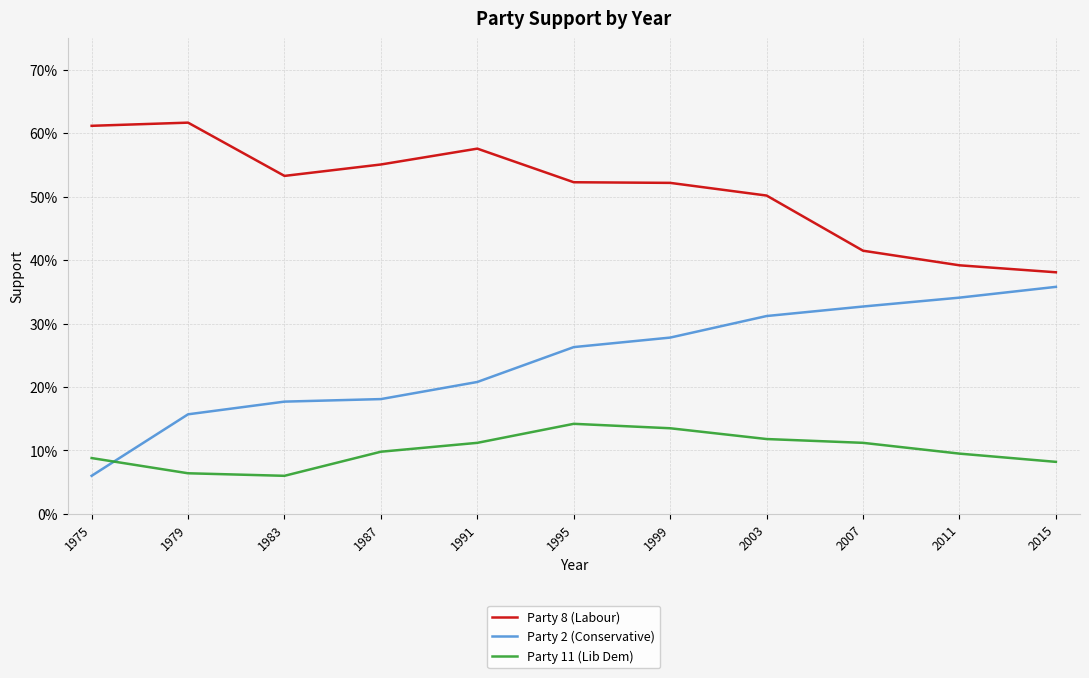

What are all the series names shown in the legend?

Party 8 (Labour), Party 2 (Conservative), Party 11 (Lib Dem)